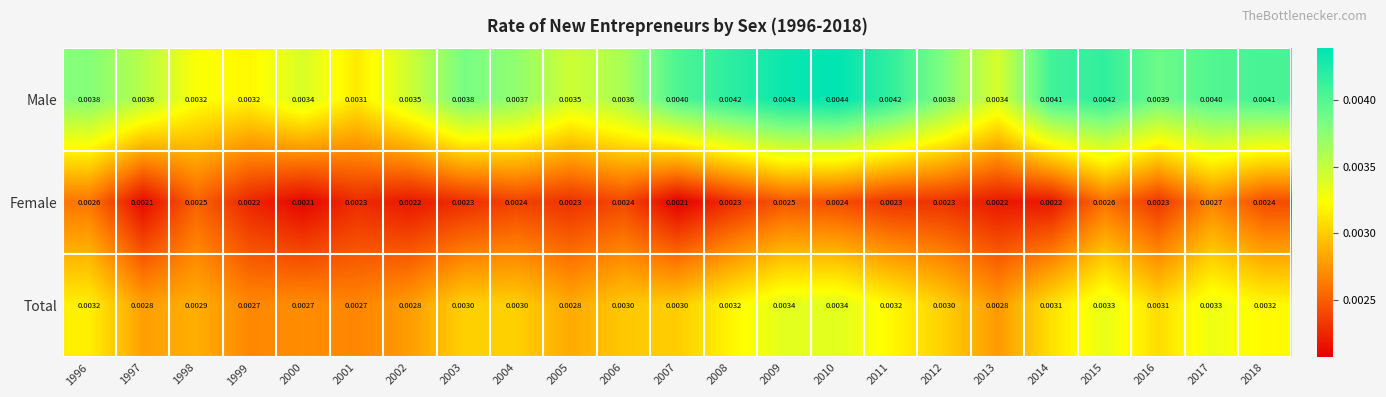

Which series has the largest total across all categories?

Male